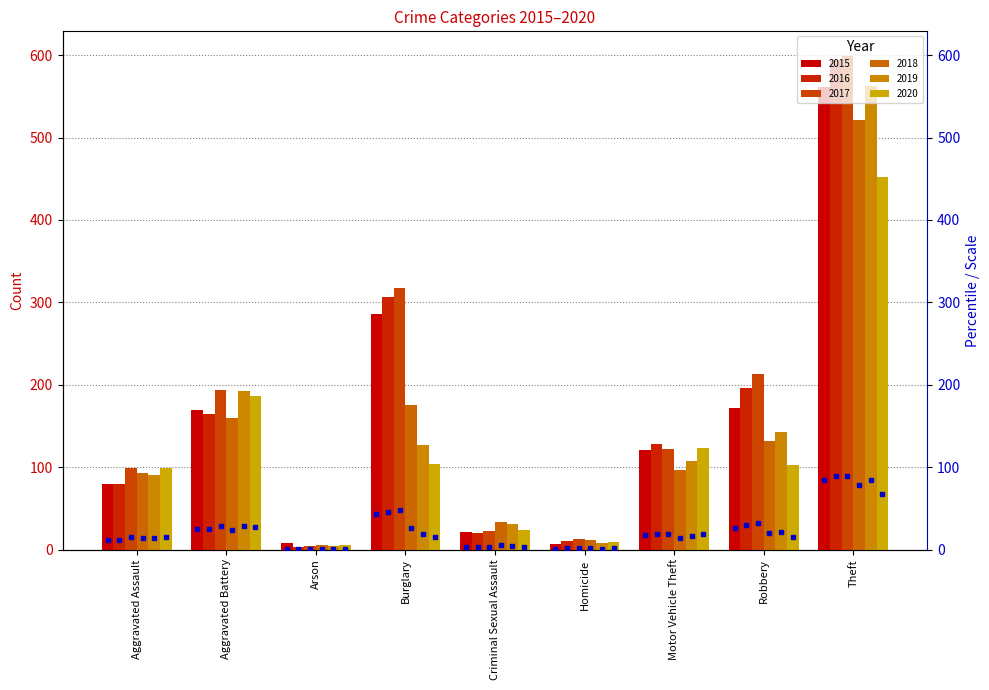

Count the number of categories in the chart.

9